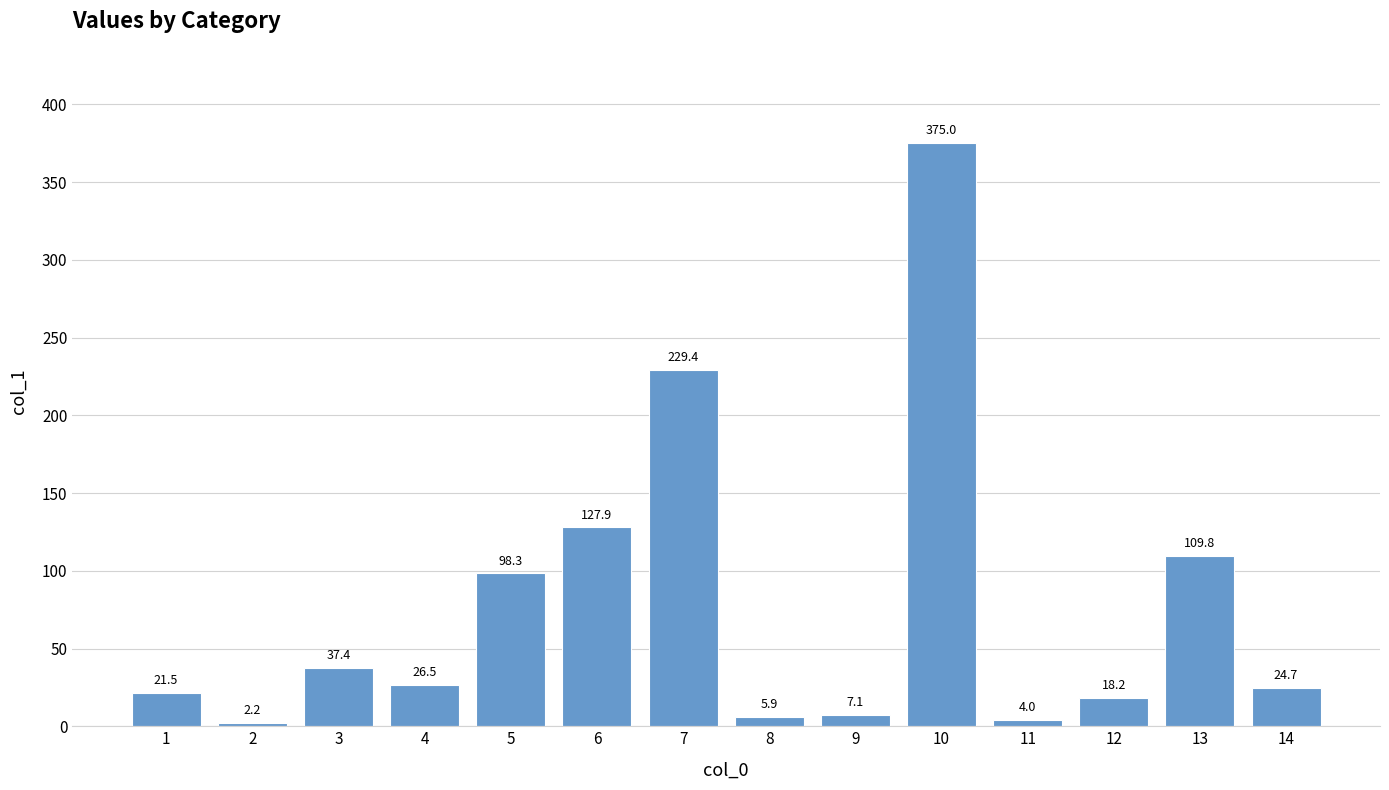

The chart shows a value of 528.4 at 10. True or false?

False